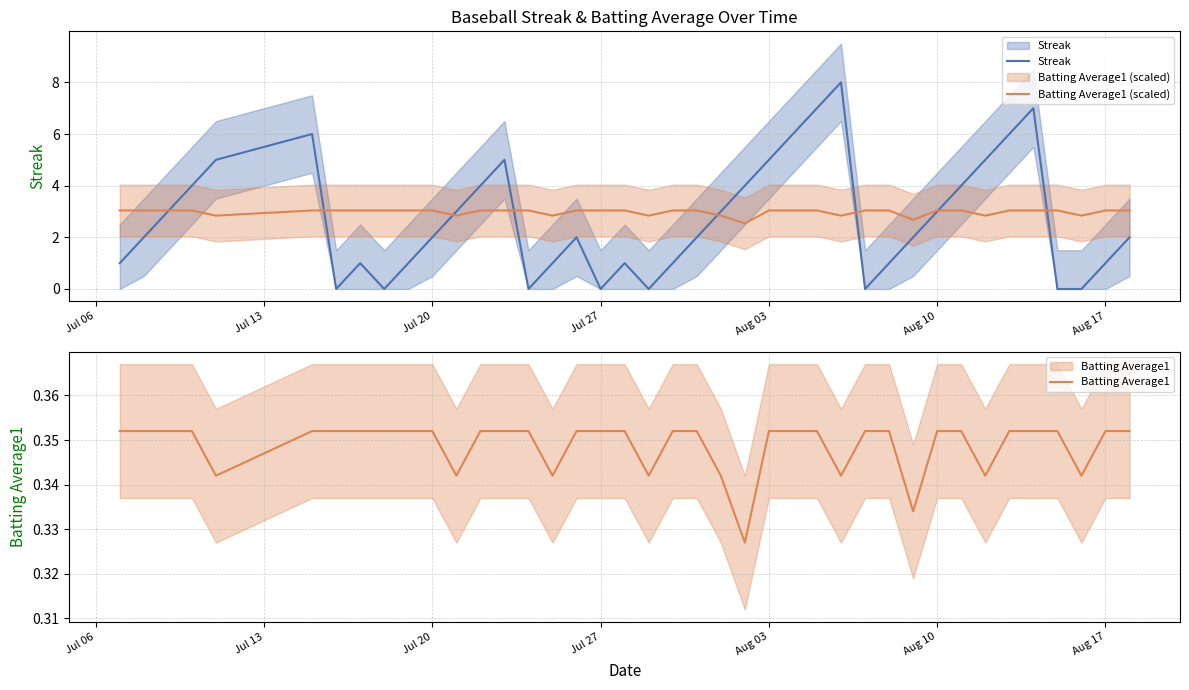

What is the value of the Batting Average1 point at the 27th from the left?

0.4